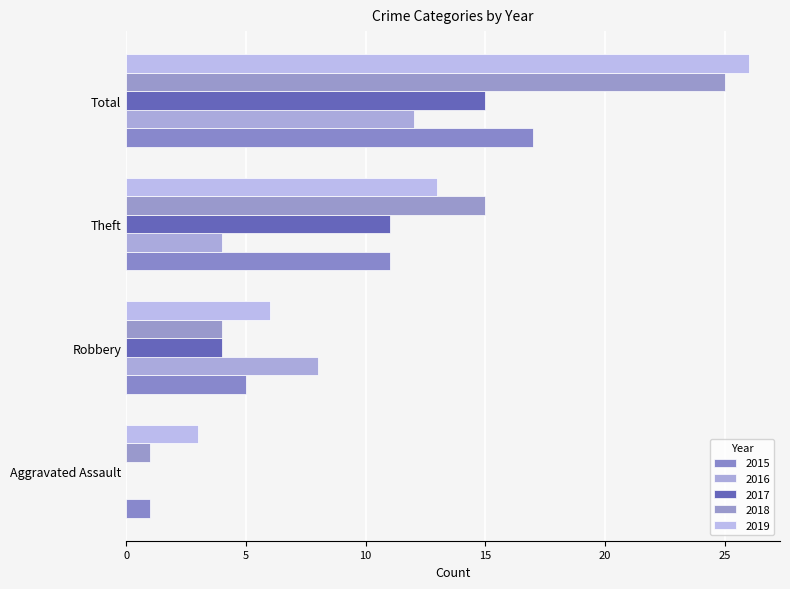

Reading left to right, transcribe all the data shown in this chart.

2015: 1	5	11	17
2016: 0	8	4	12
2017: 0	4	11	15
2018: 1	4	15	25
2019: 3	6	13	26